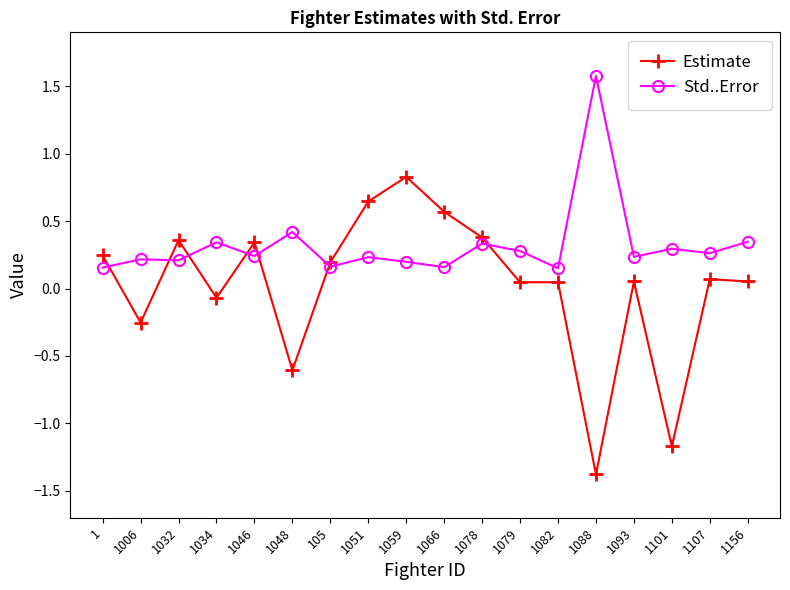

Between which two adjacent categories do Estimate and Std..Error first intersect?

1 and 1006